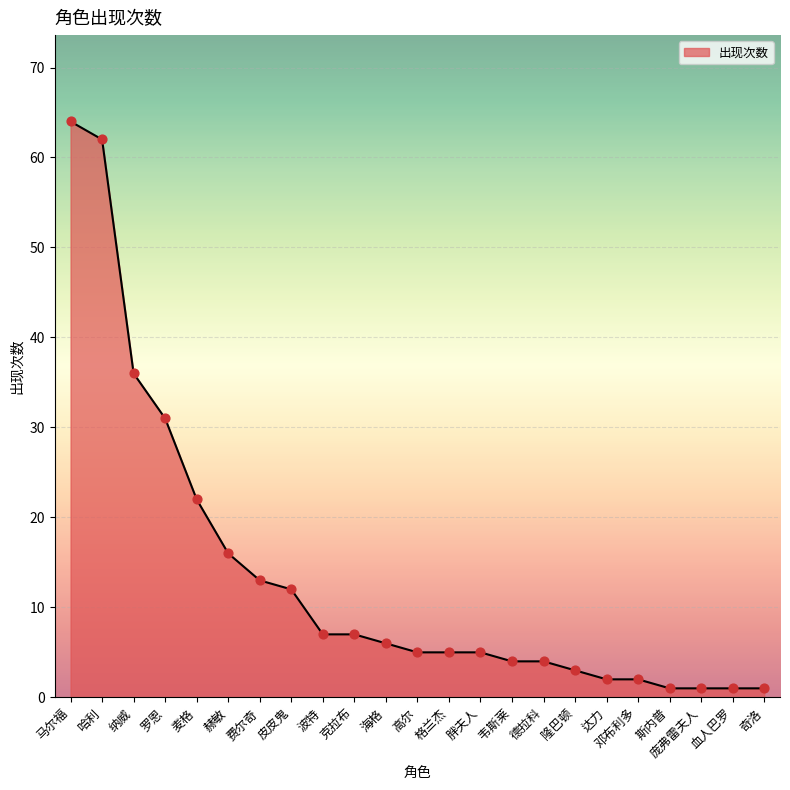

What is the ratio of the value at 纳威 to the value at 隆巴顿?

12.0